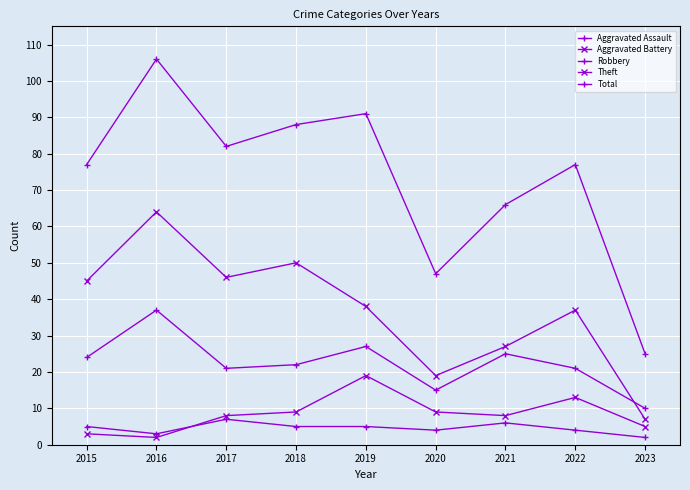

How many series are shown in this chart?

5